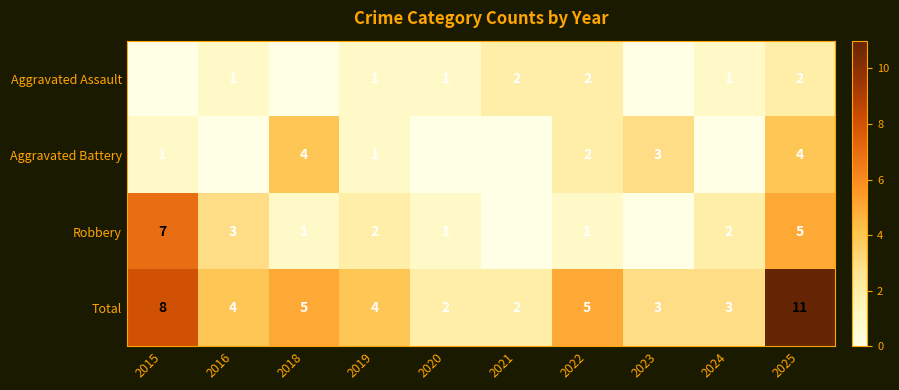

True or false: Robbery has a value of 3 at 2016.

True